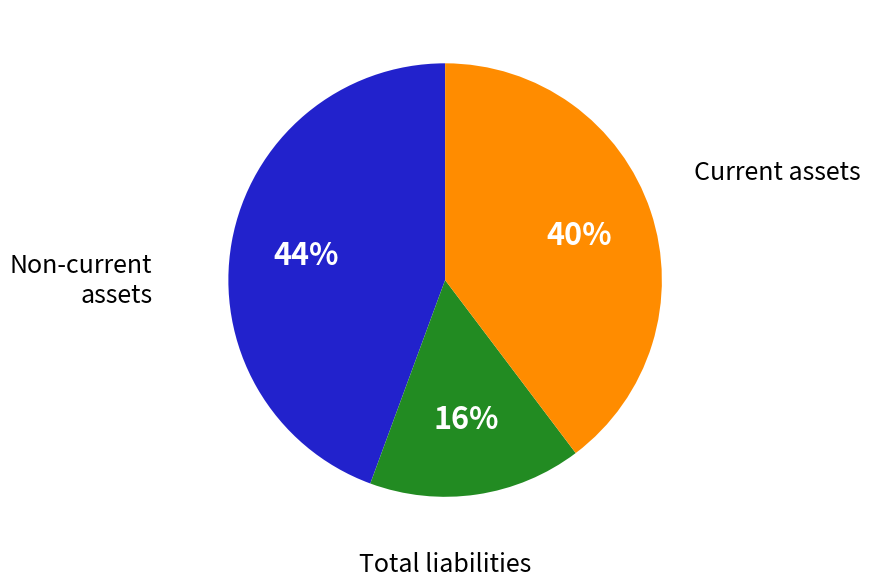

Does any single category account for the majority?

No